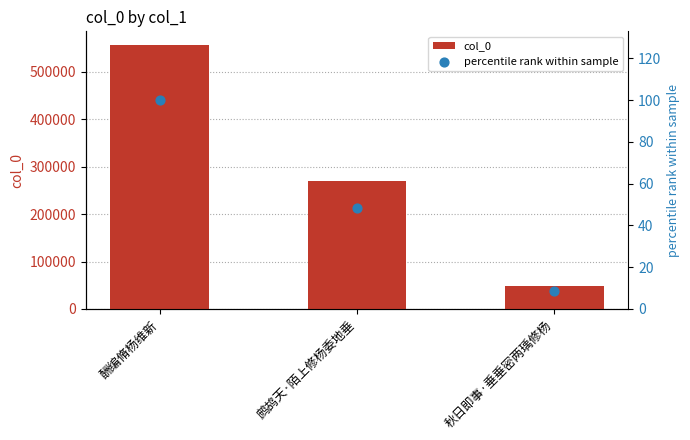

At how many categories does at least one series exceed 480026?

1